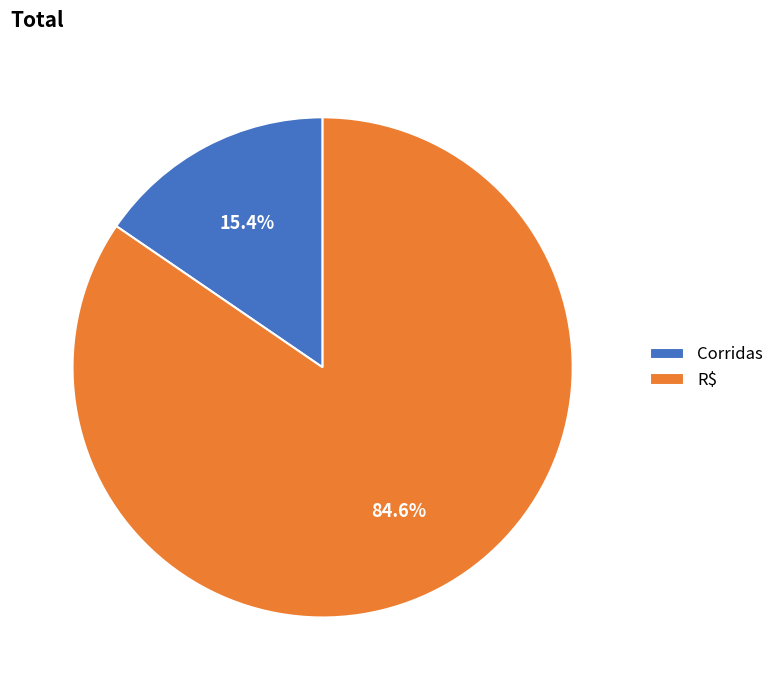

What is the majority slice?

R$